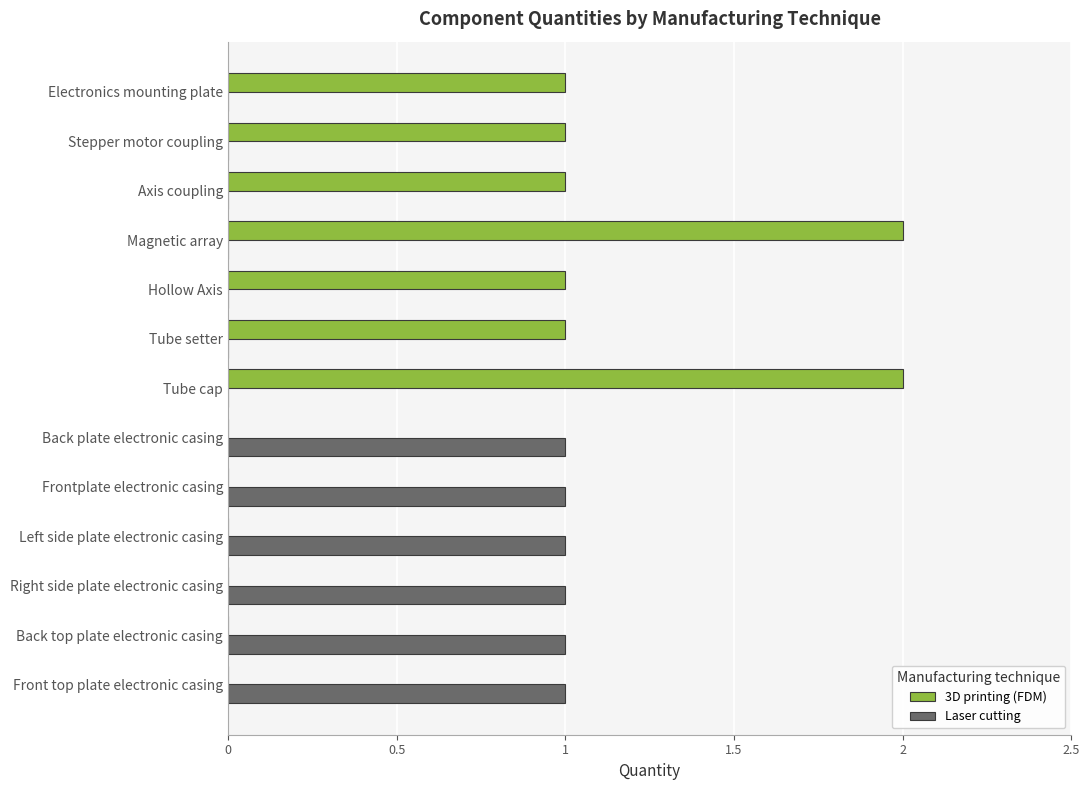

What is the sum of all 3D printing (FDM) values?

9